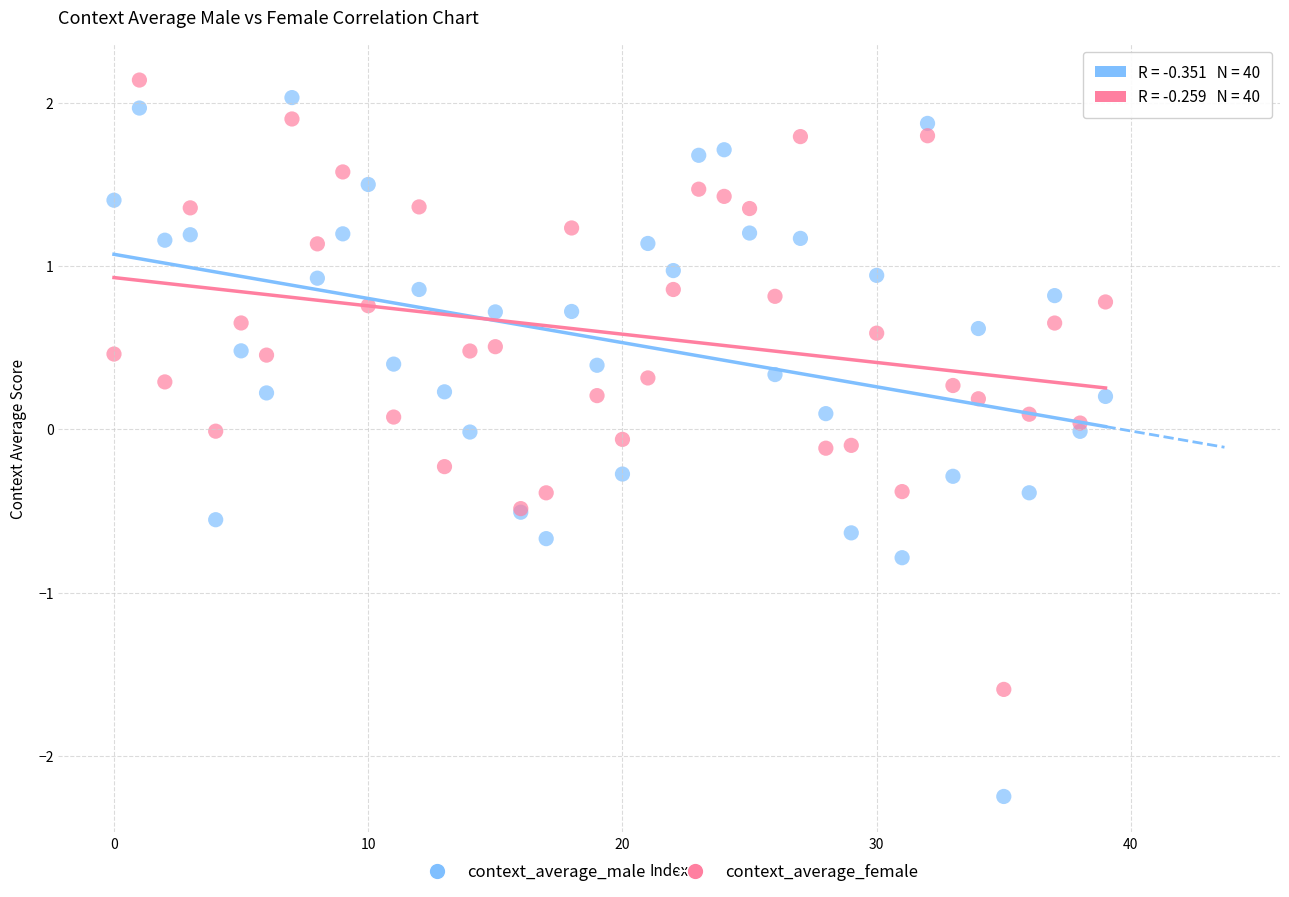

Which series has the widest spread of Y values?

context_average_male